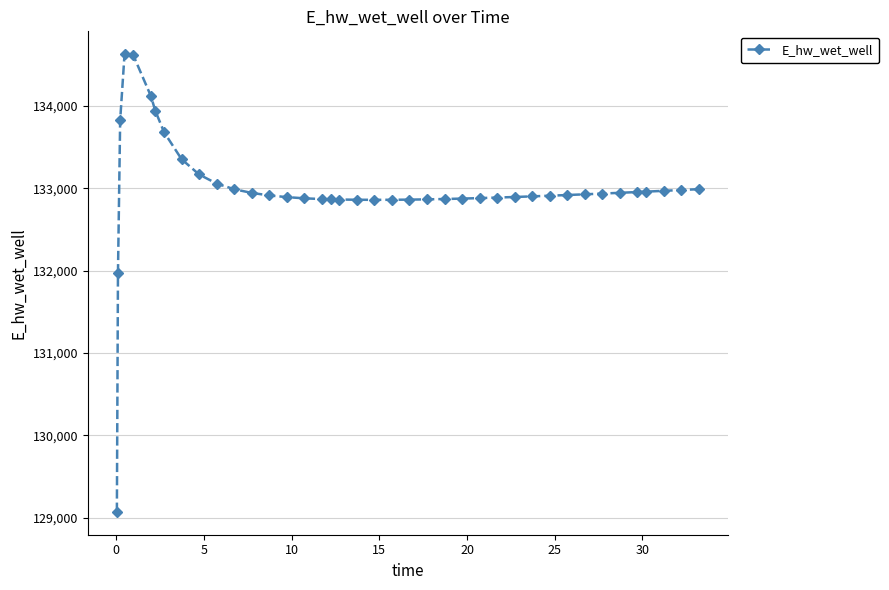

What is the minimum value shown in the chart?

129070.3